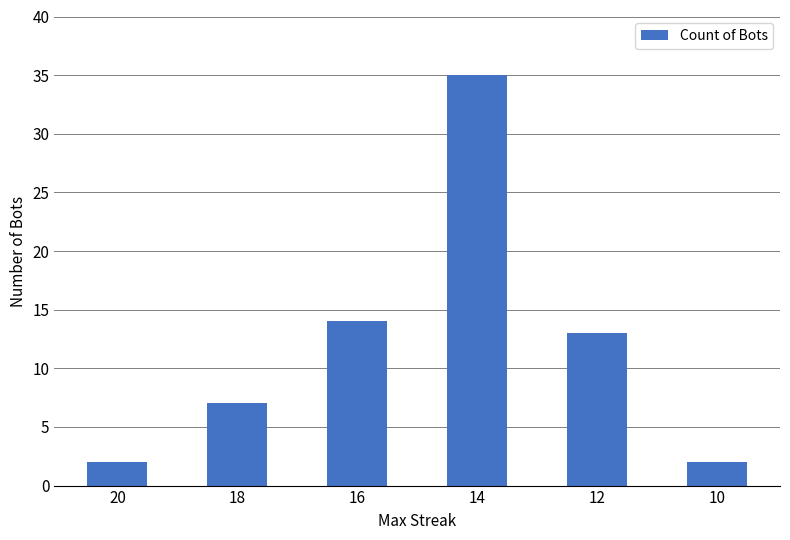

Where is the data nearest to the value 18?

16